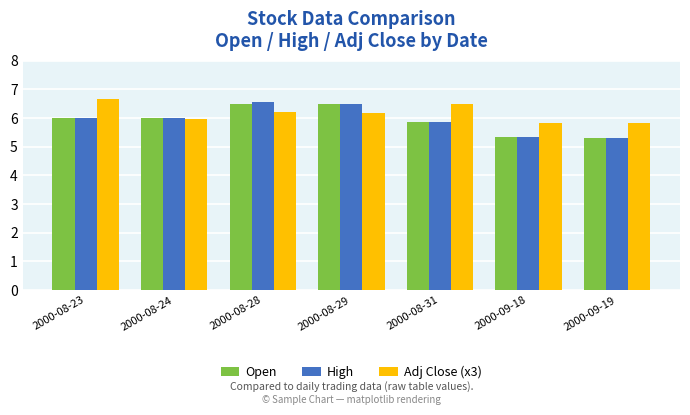

What is the value of the High bar at the 6th from the left?

5.3